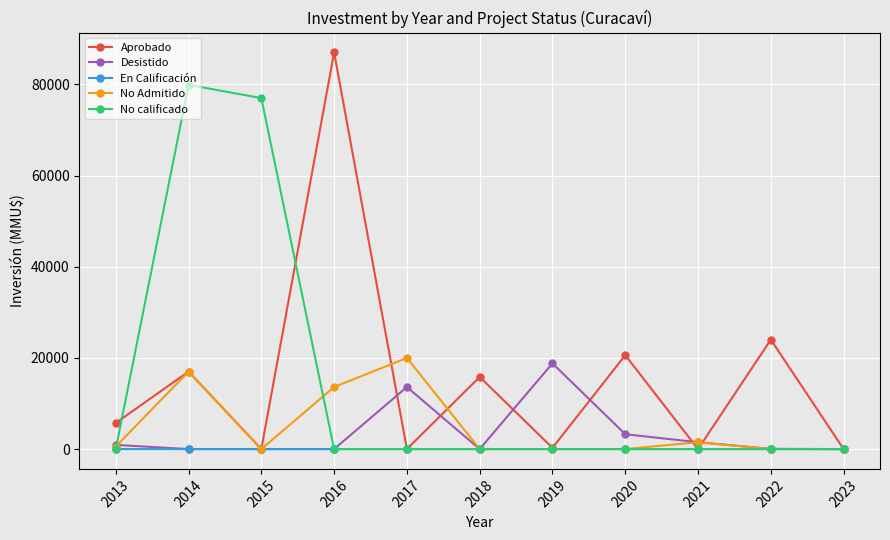

Which series changed the most between 2014 and 2019?

No calificado